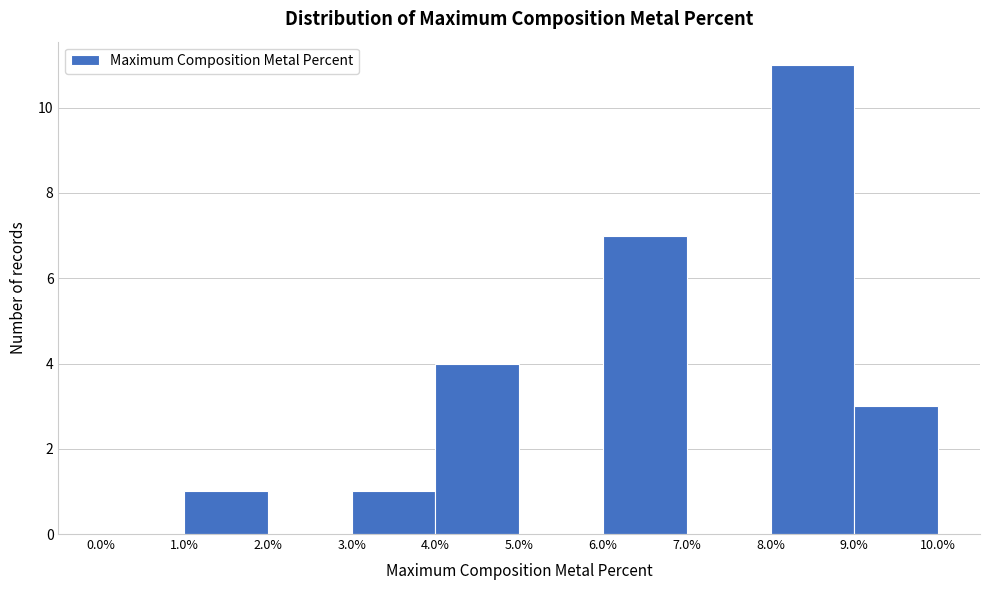

Reading left to right, transcribe this chart: for each bar, give the range it covers on the x-axis and its height. The values are not printed on the chart, so give them approximately, as read against the axis.

0.0% to 1.0%: 0
1.0% to 2.0%: 1
2.0% to 3.0%: 0
3.0% to 4.0%: 1
4.0% to 5.0%: 4
5.0% to 6.0%: 0
6.0% to 7.0%: 7
7.0% to 8.0%: 0
8.0% to 9.0%: 11
9.0% to 10.0%: 3